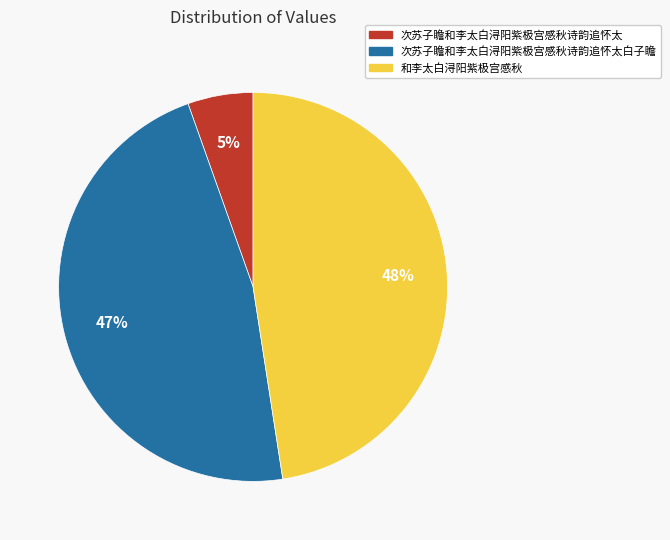

To the nearest percent, what is the difference between the 次苏子瞻和李太白浔阳紫极宫感秋诗韵追怀太白子瞻 and 和李太白浔阳紫极宫感秋 slice percentages?

1%